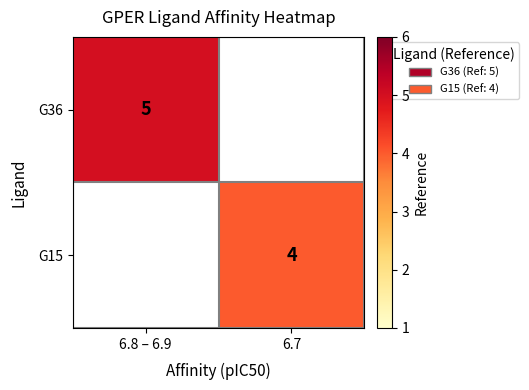

Is it true that G15 equals 4 at 6.7?

True